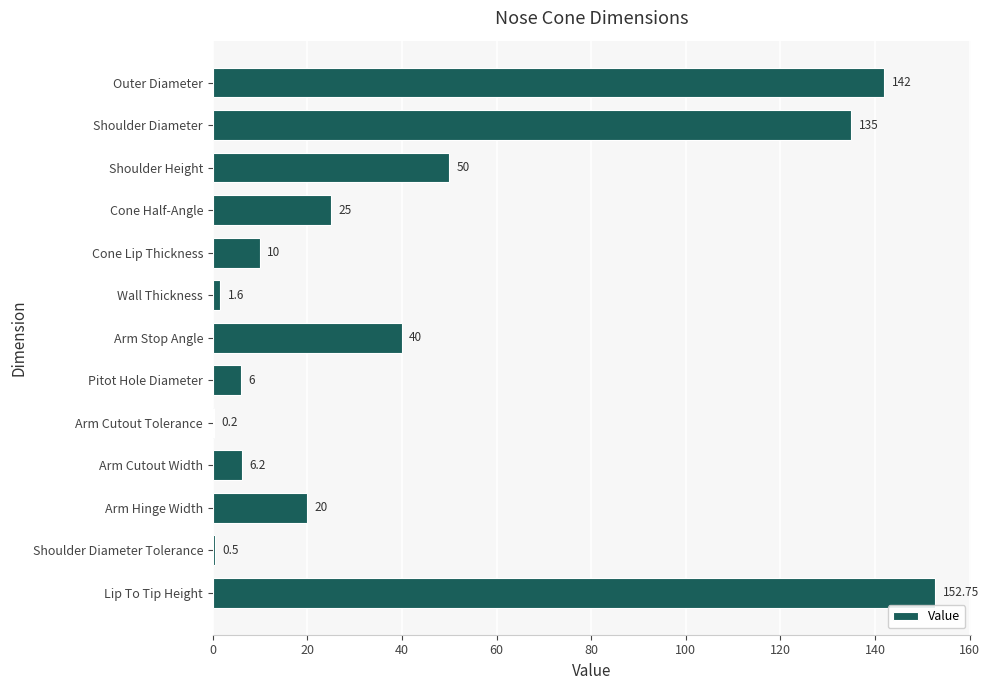

At which label is the value closest to 76?

Shoulder Height